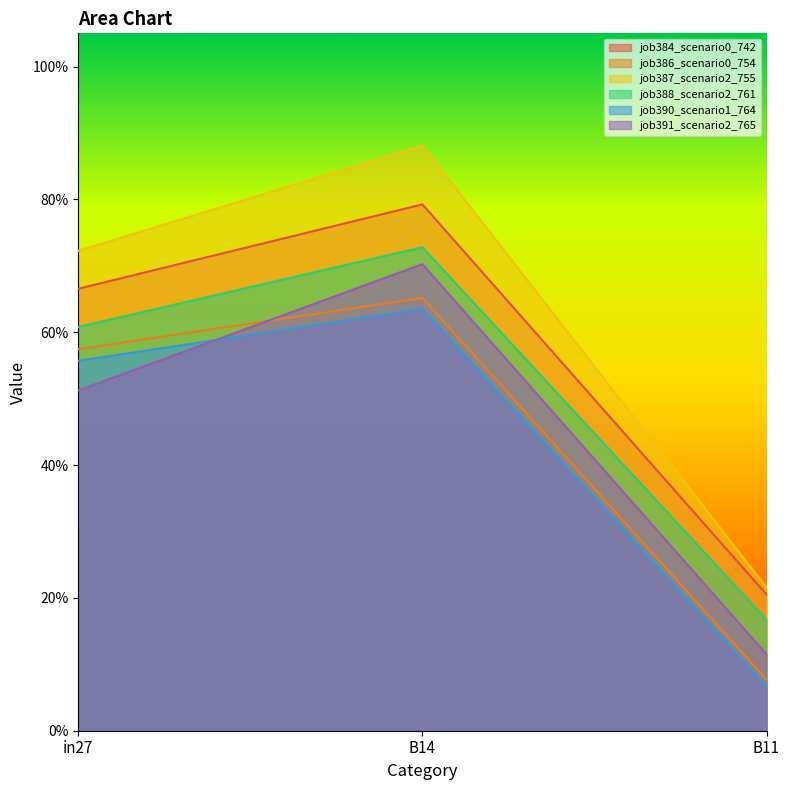

What is the value of the job387_scenario2_755 point at the 3rd from the left?

0.2